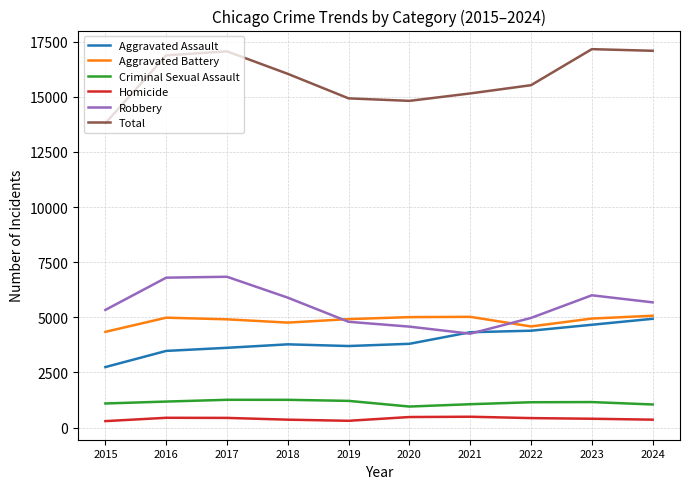

True or false: Total and Aggravated Assault cross at least once.

False